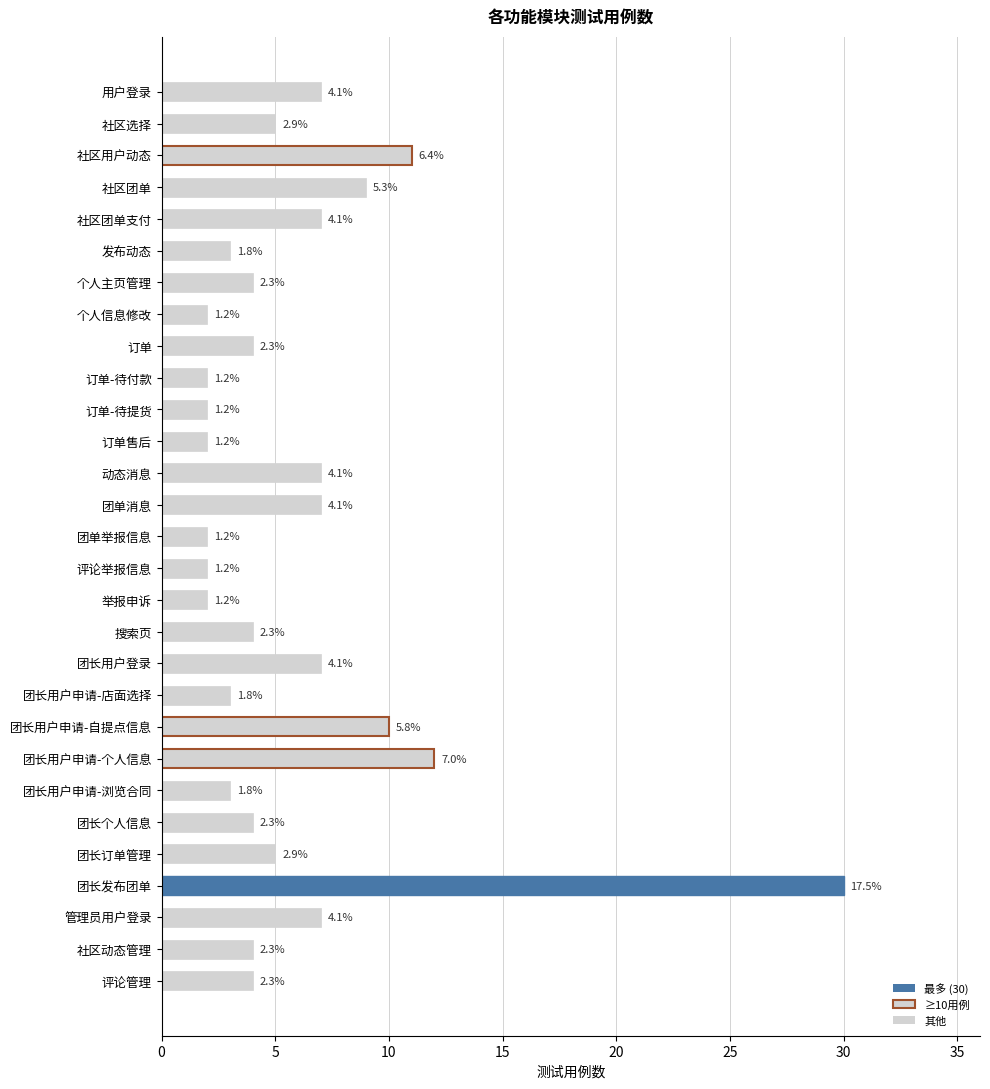

How many bars are there in total?

29